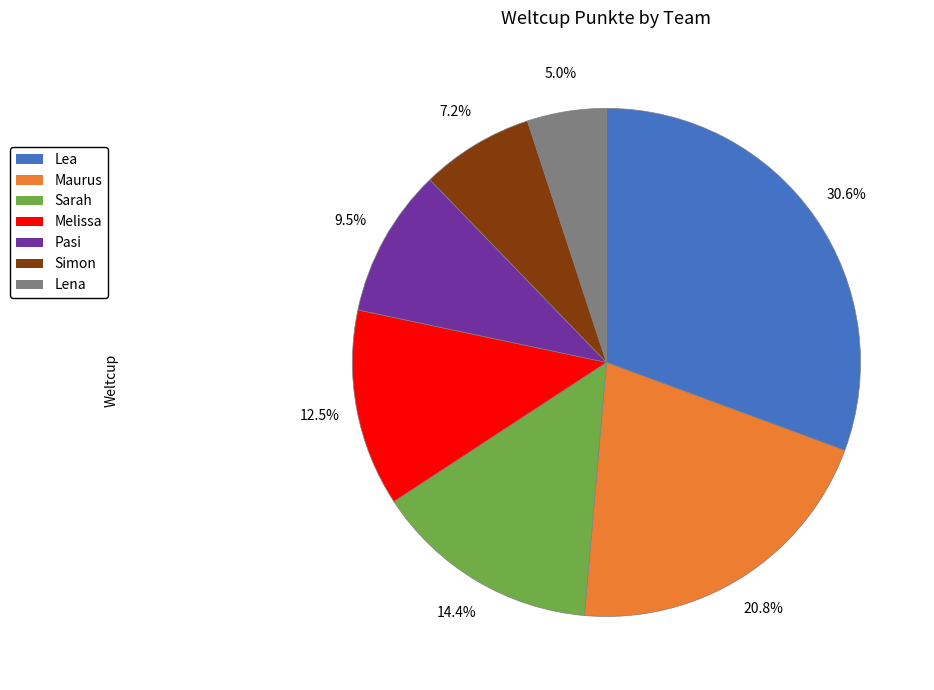

To the nearest percent, what percentage of the pie is Maurus?

21%